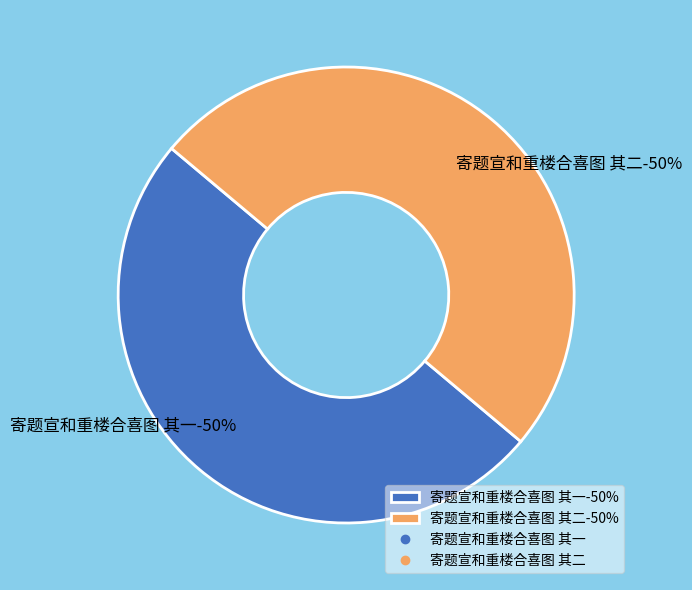

How many segments does this pie chart have?

2